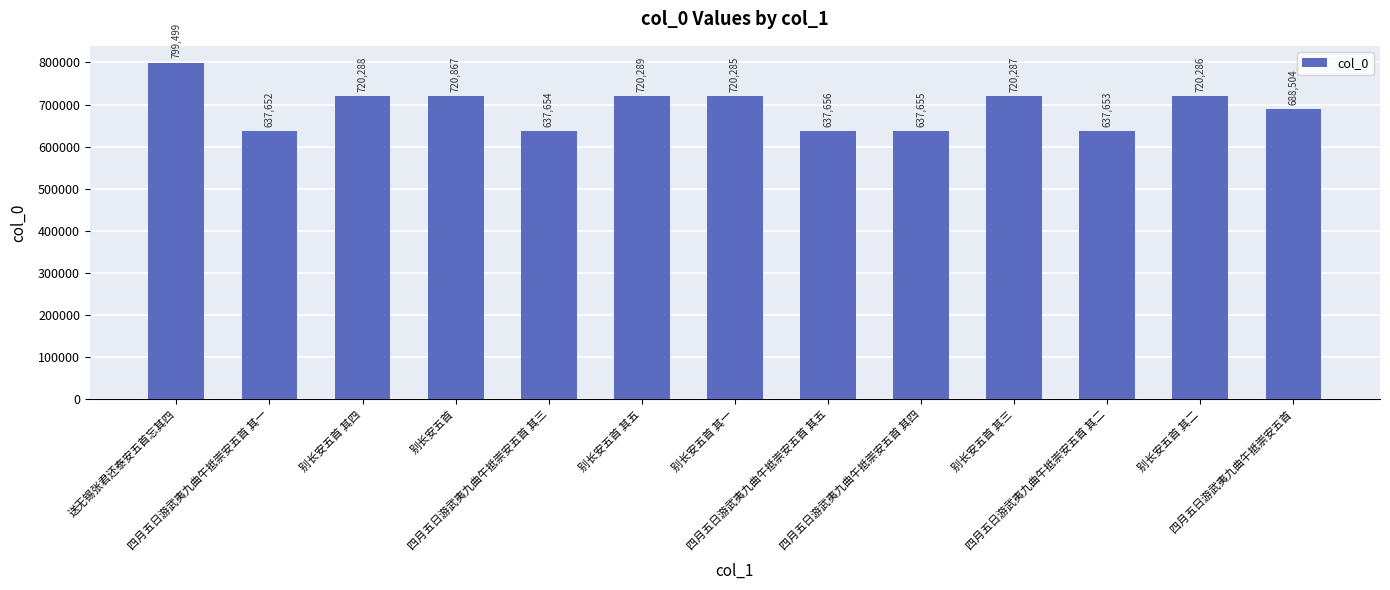

At which label does the data first exceed 720285?

送无锡张君还泰安五首忘其四